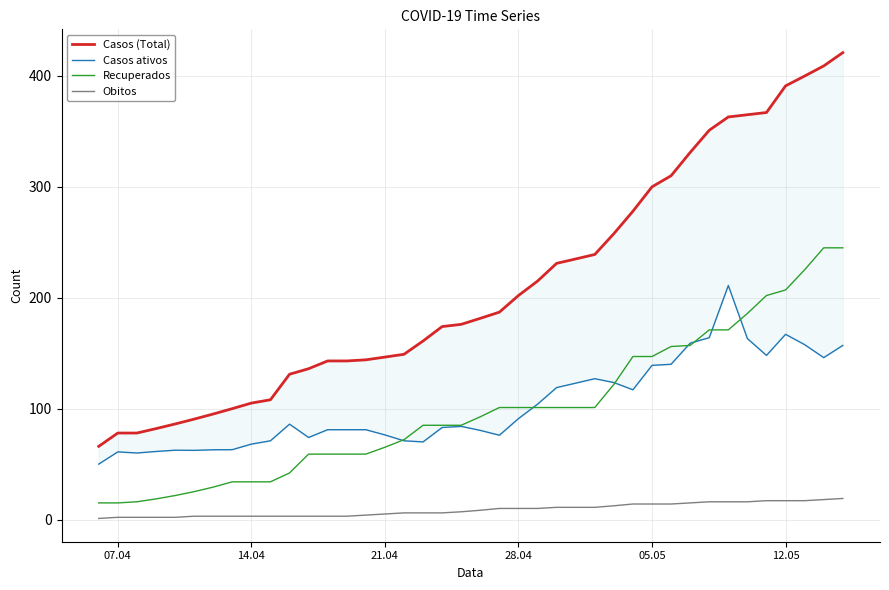

What is the average value of the Casos (Total) series?

210.7